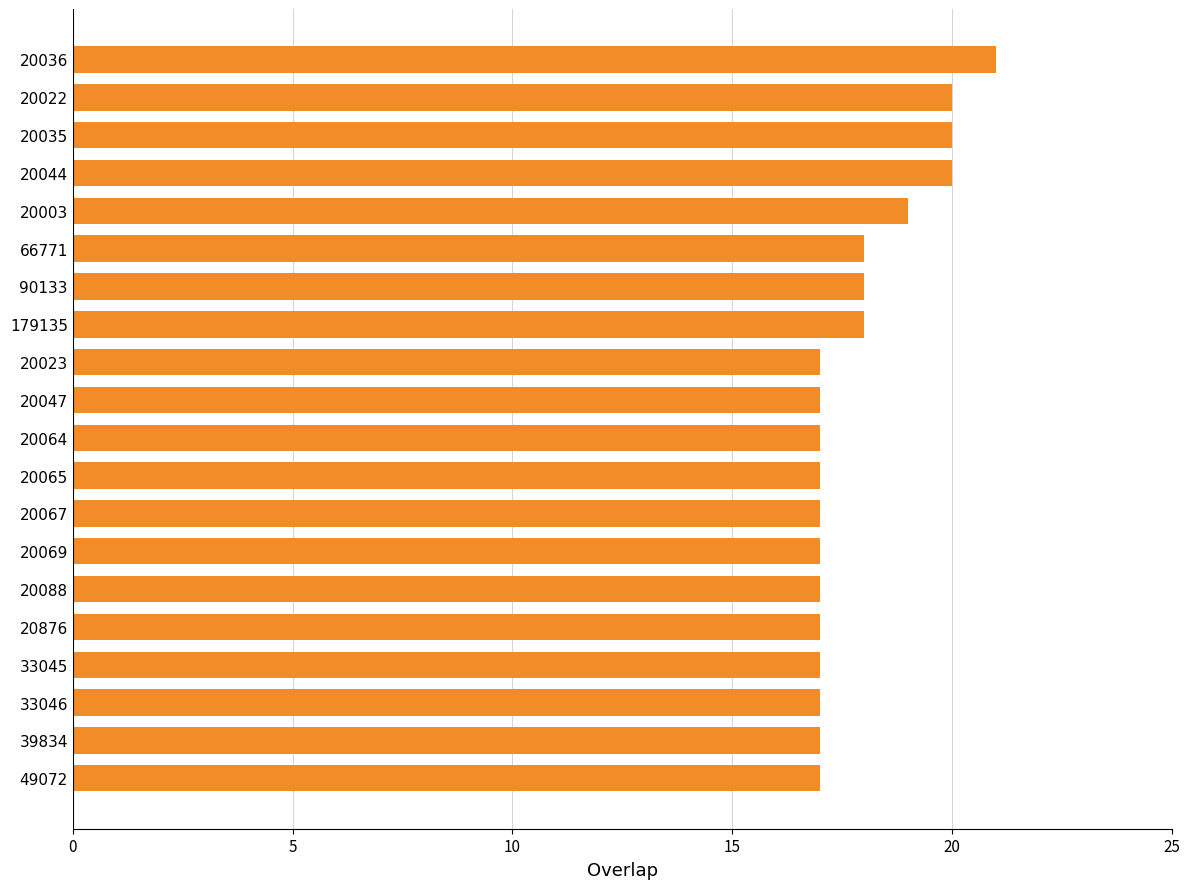

What is the maximum value shown in the chart?

21